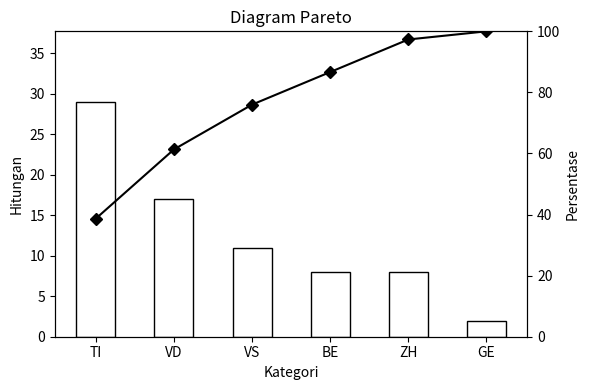

At which label does Persentase first exceed 86?

BE